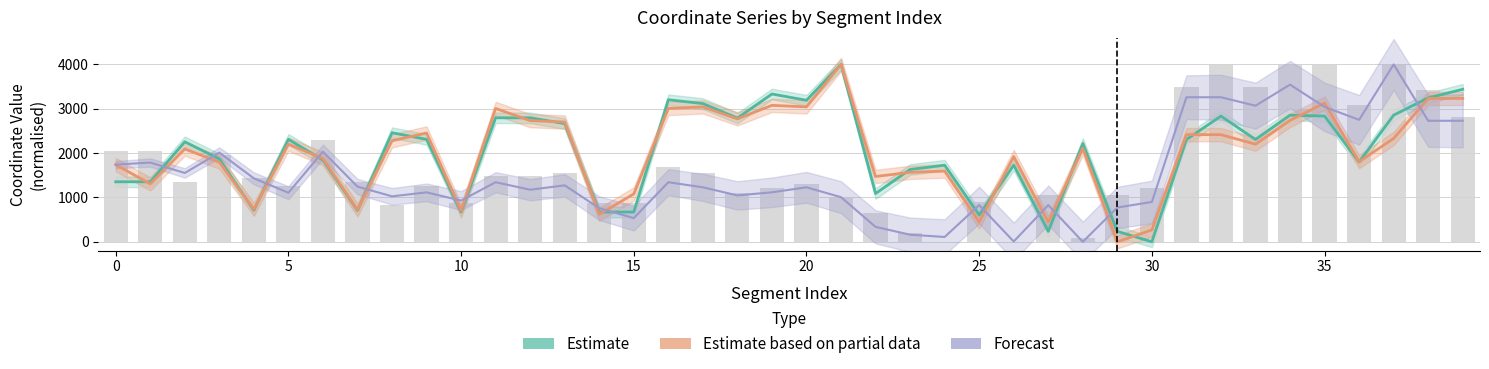

What is the total value across all series at 28?

4323.7